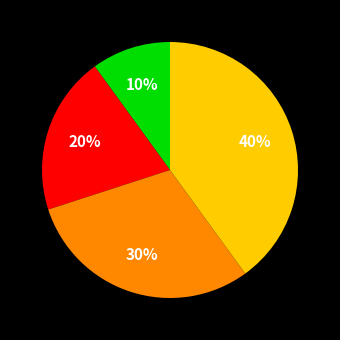

To the nearest percent, what is the difference between the largest and smallest slice percentages?

30%